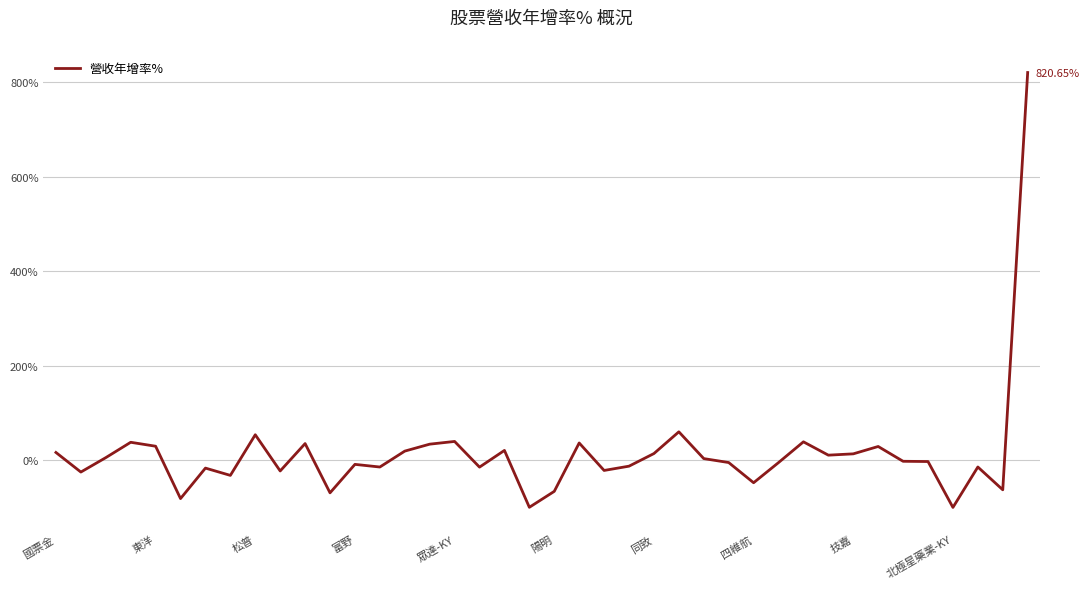

Does the chart display data point markers on the line(s)?

No